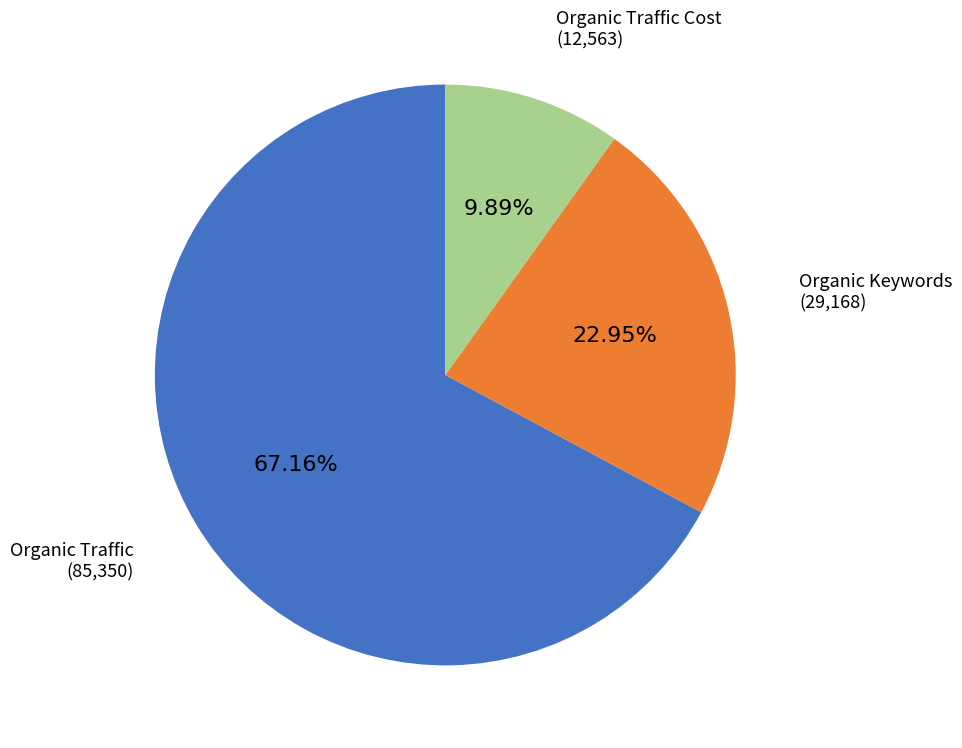

Is there a majority slice in this chart?

Yes